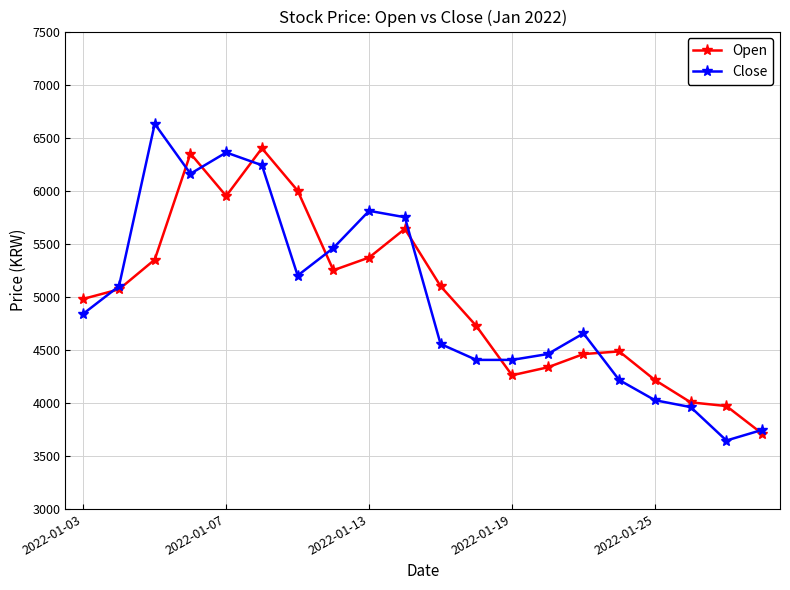

List the series in order of their peak value, lowest first.

Open, Close